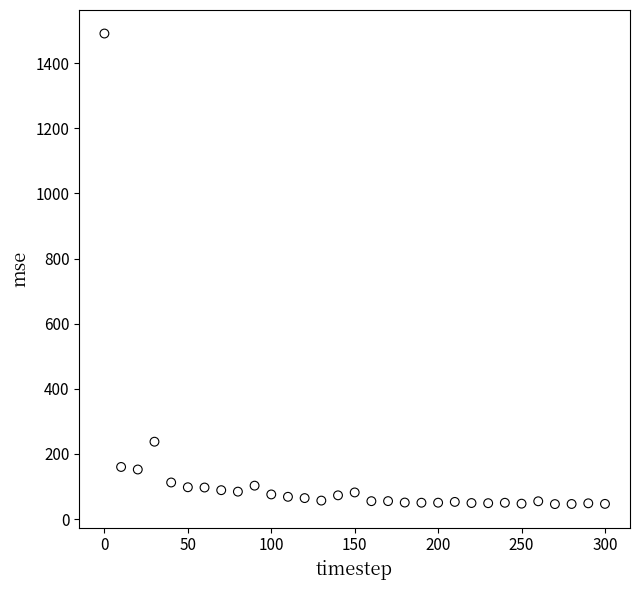

What Y value in the scatter plot is closest to 768?

237.5